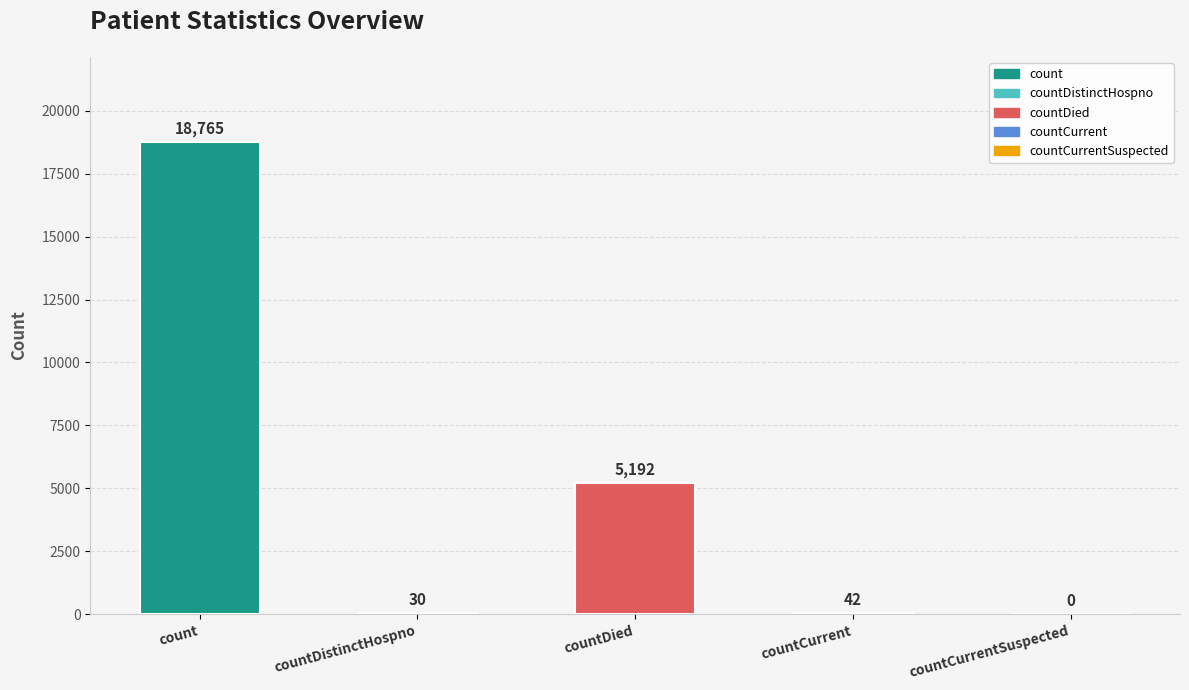

What is the sum of the values at count and countDistinctHospno?

18795